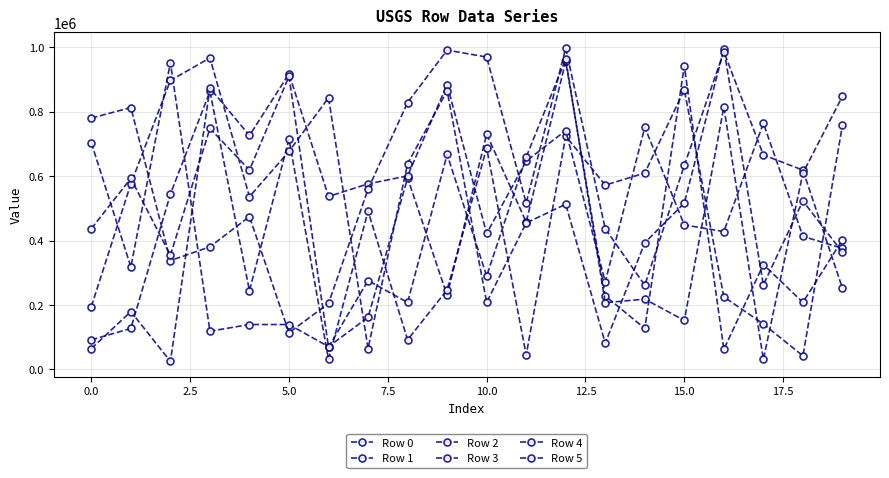

How many data points does each series have?

20